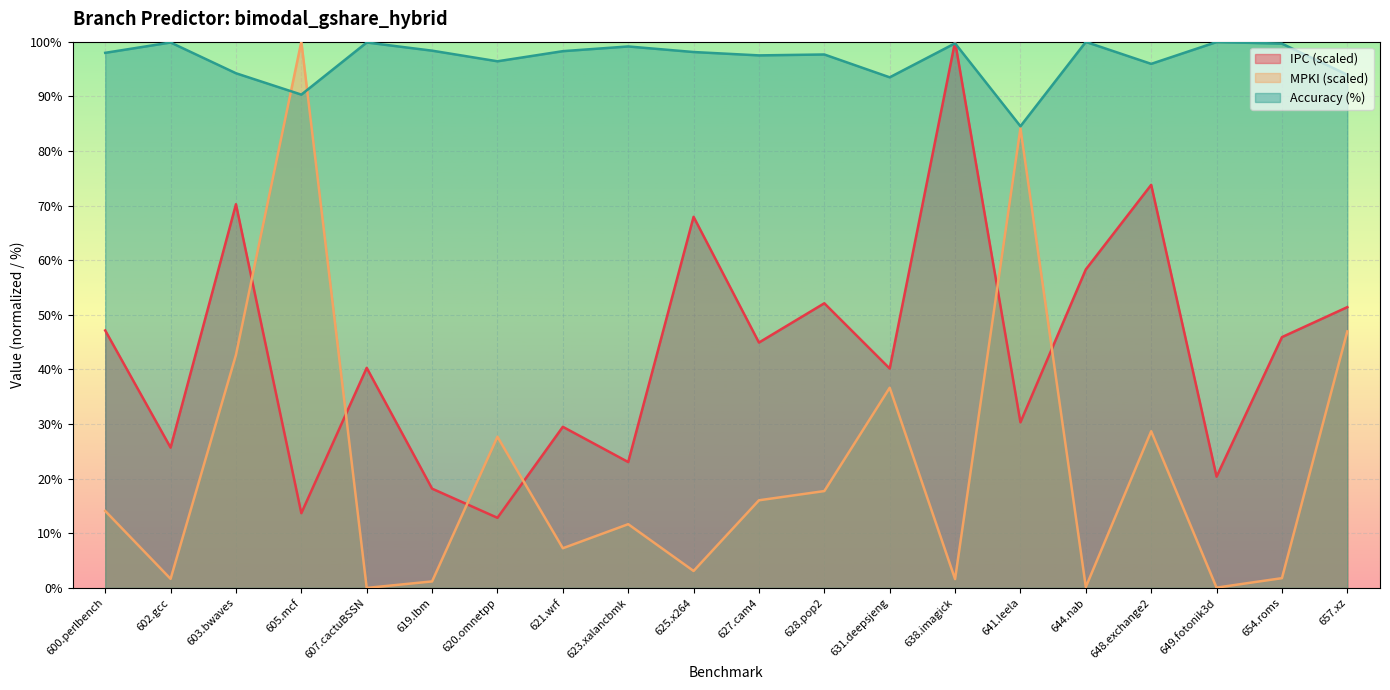

Where do IPC and Accuracy first cross each other?

631.deepsjeng and 638.imagick